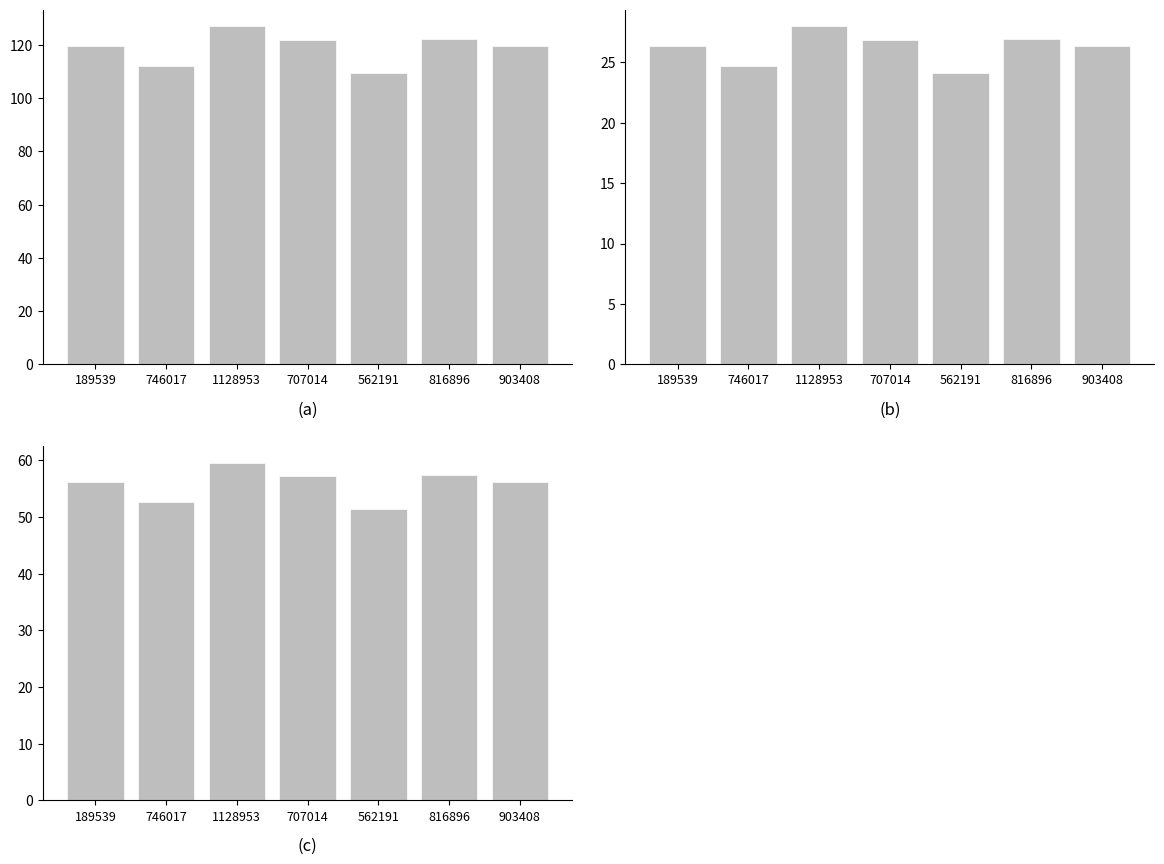

What is the difference between the maximum and minimum values in the Internet usage series?

17.6